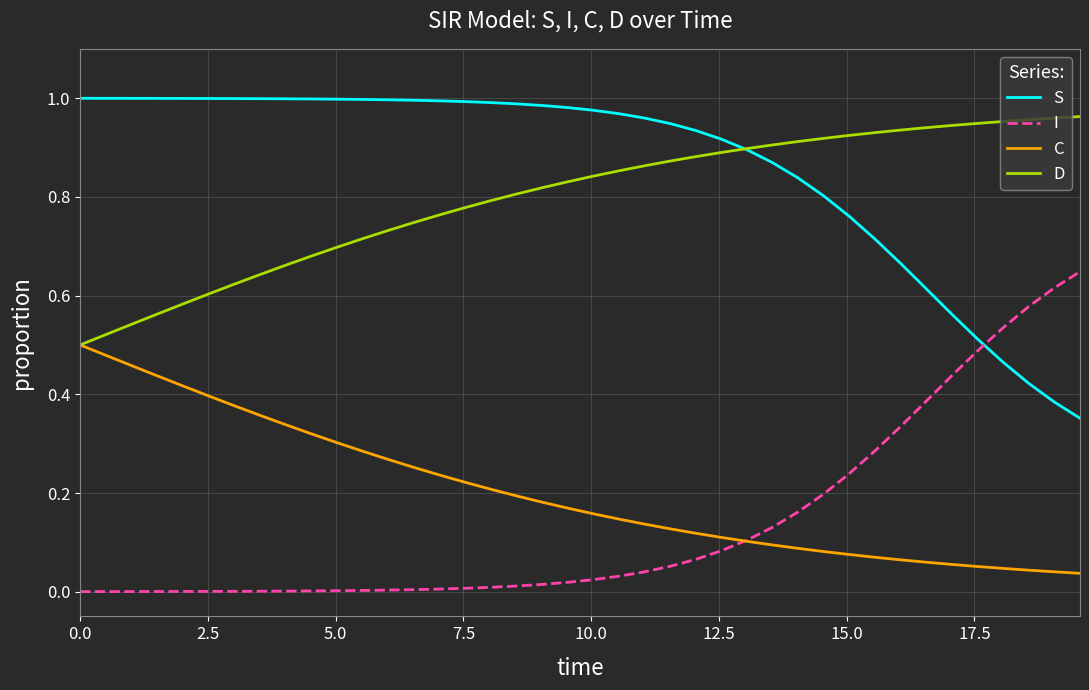

True or false: C and S cross at least once.

False